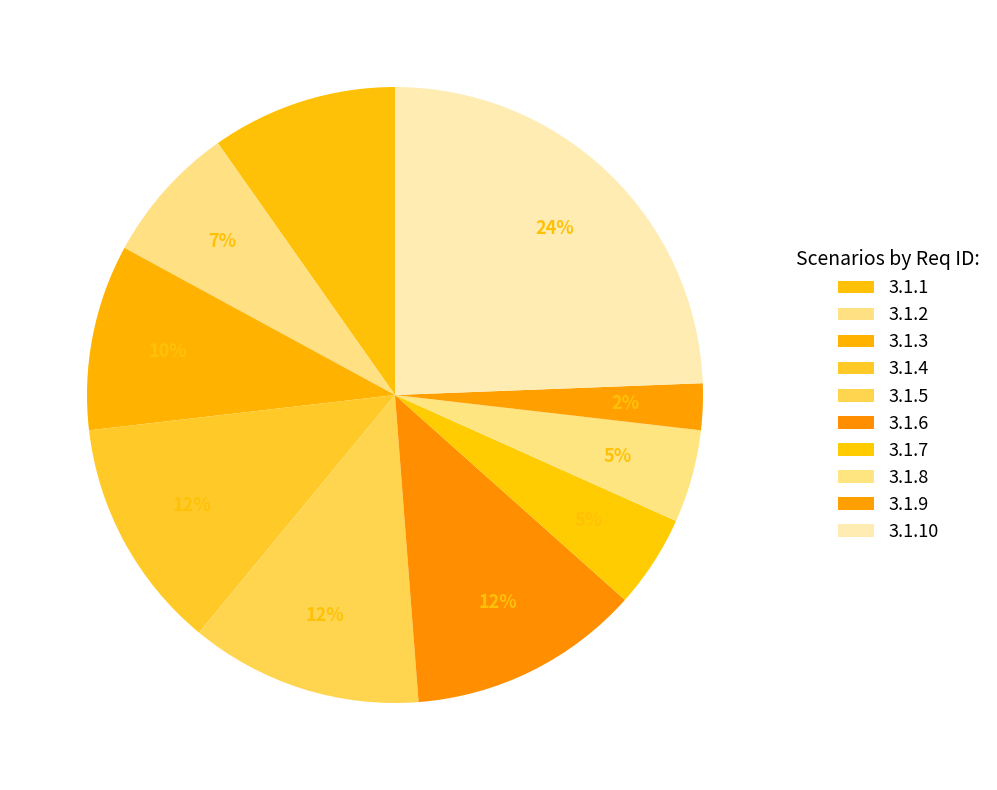

Count the number of slices in the pie.

10